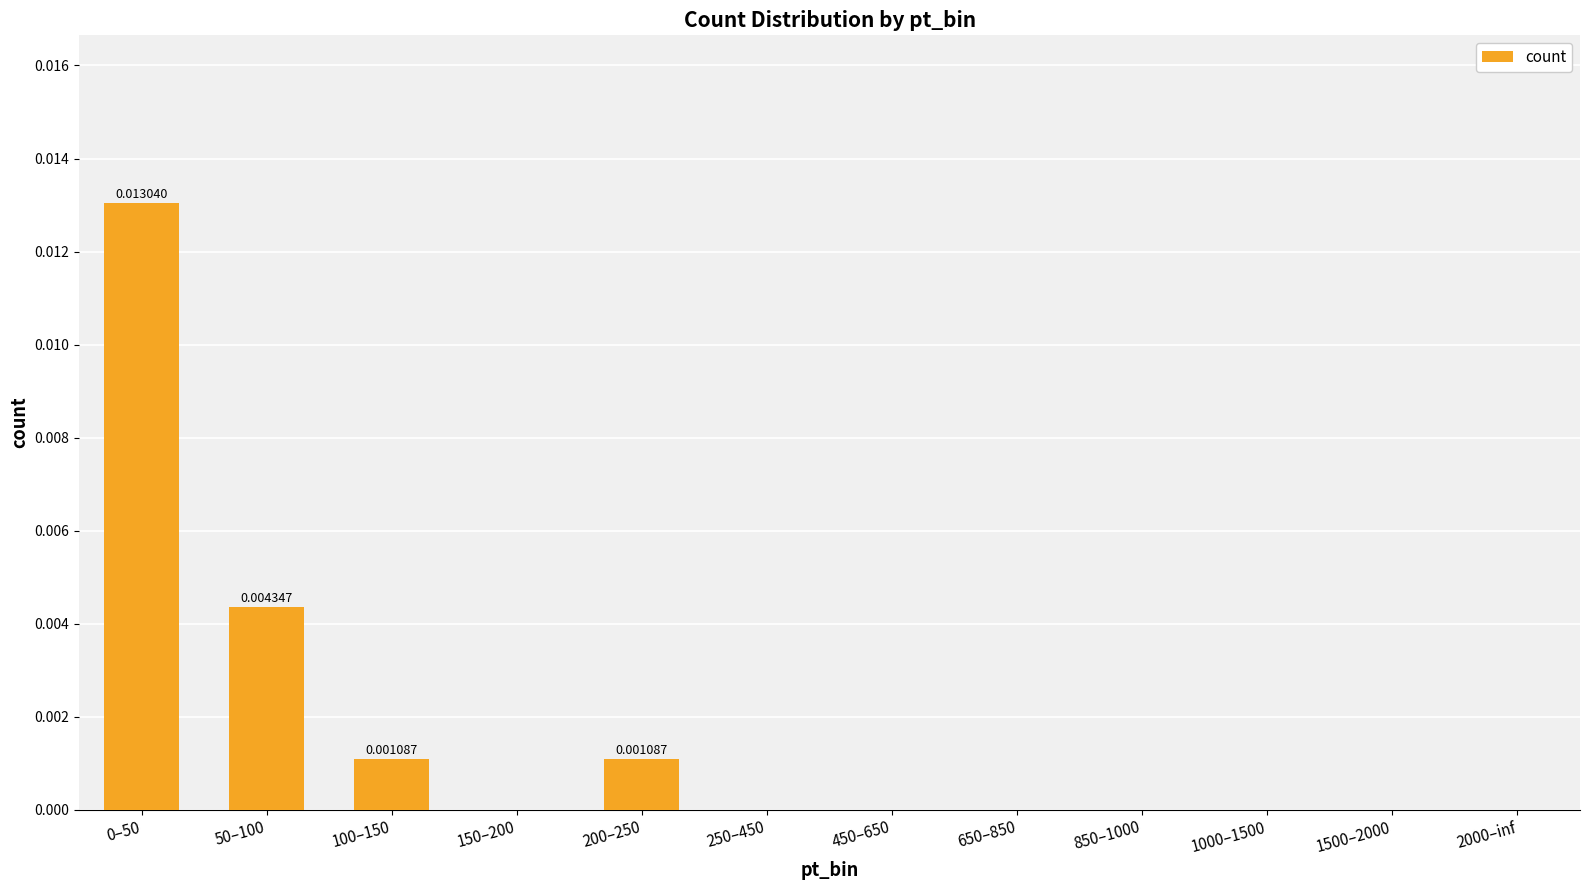

Which category has the lowest value across all series?

150–200